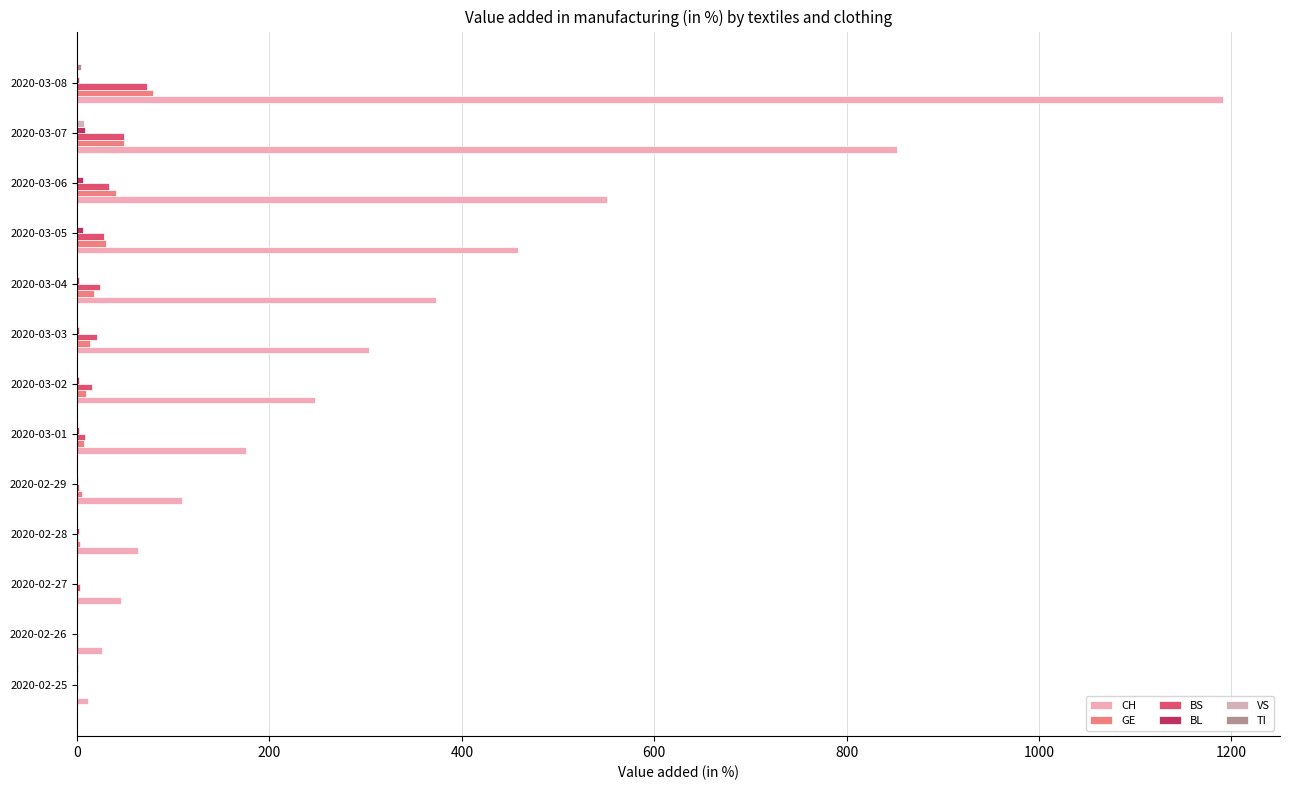

How many data points does each series have?

13